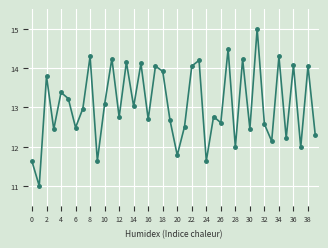

What is the value of the 36th point from the left?

12.2